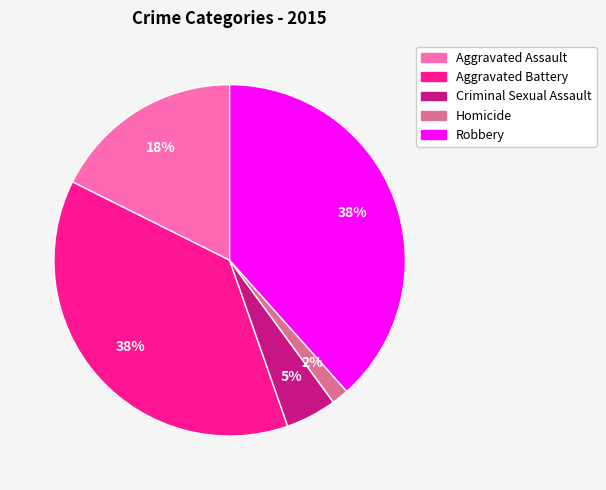

How many slices are in this pie chart?

5